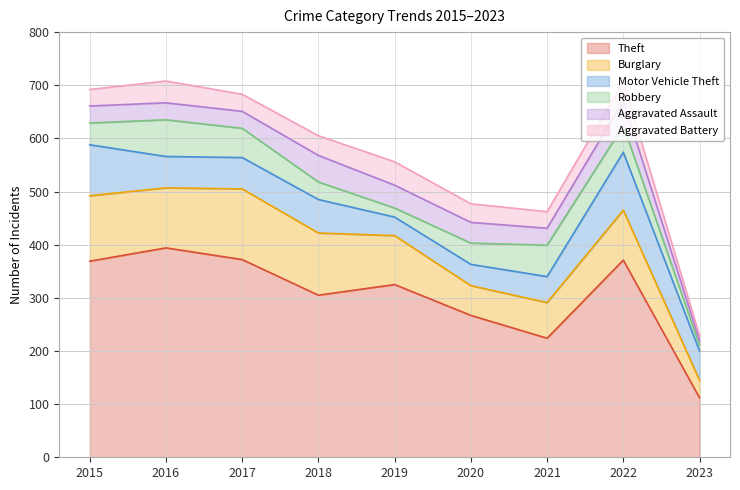

Between 2015 and 2018, which is larger?

2015